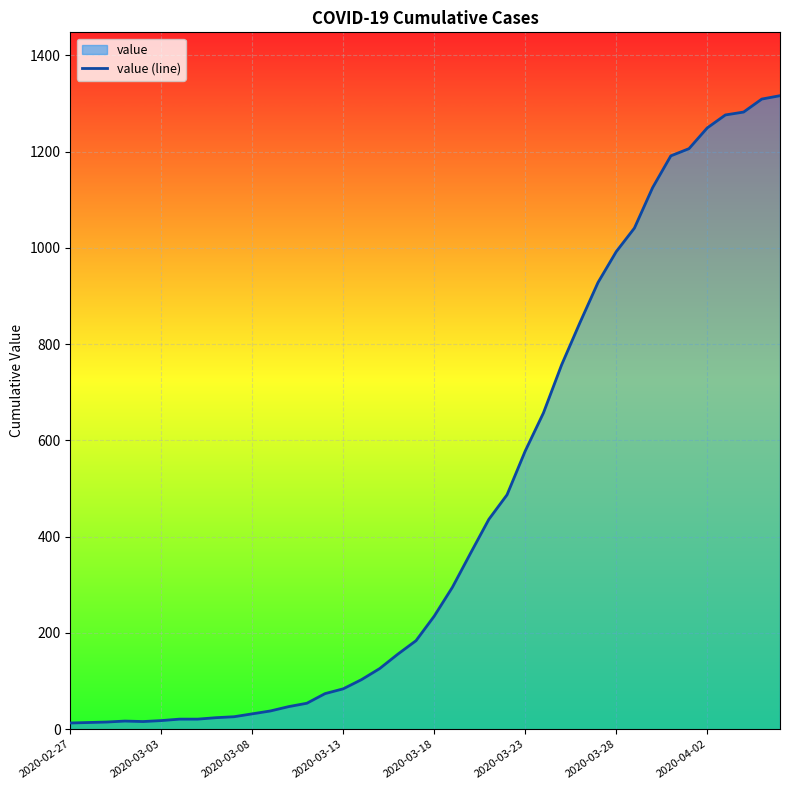

What position from the left is 16?

17